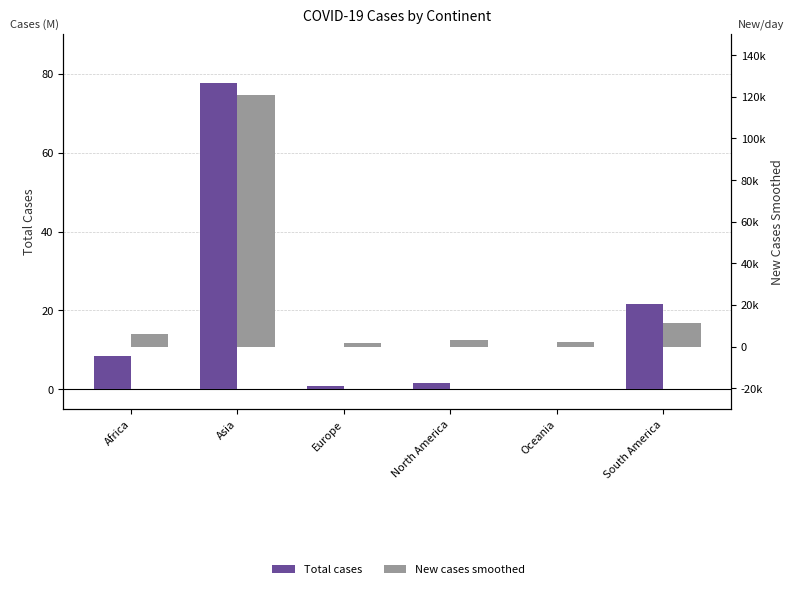

What is the highest value of the Total cases series?

77597669.0